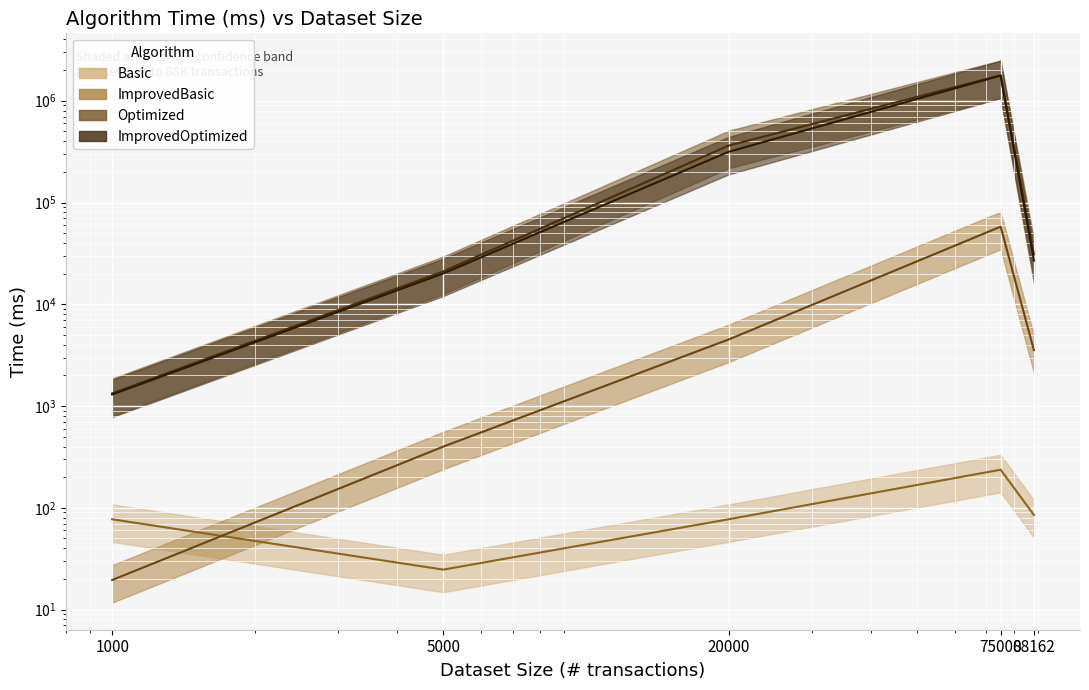

Where do Basic and ImprovedBasic first cross each other?

1000 and 5000